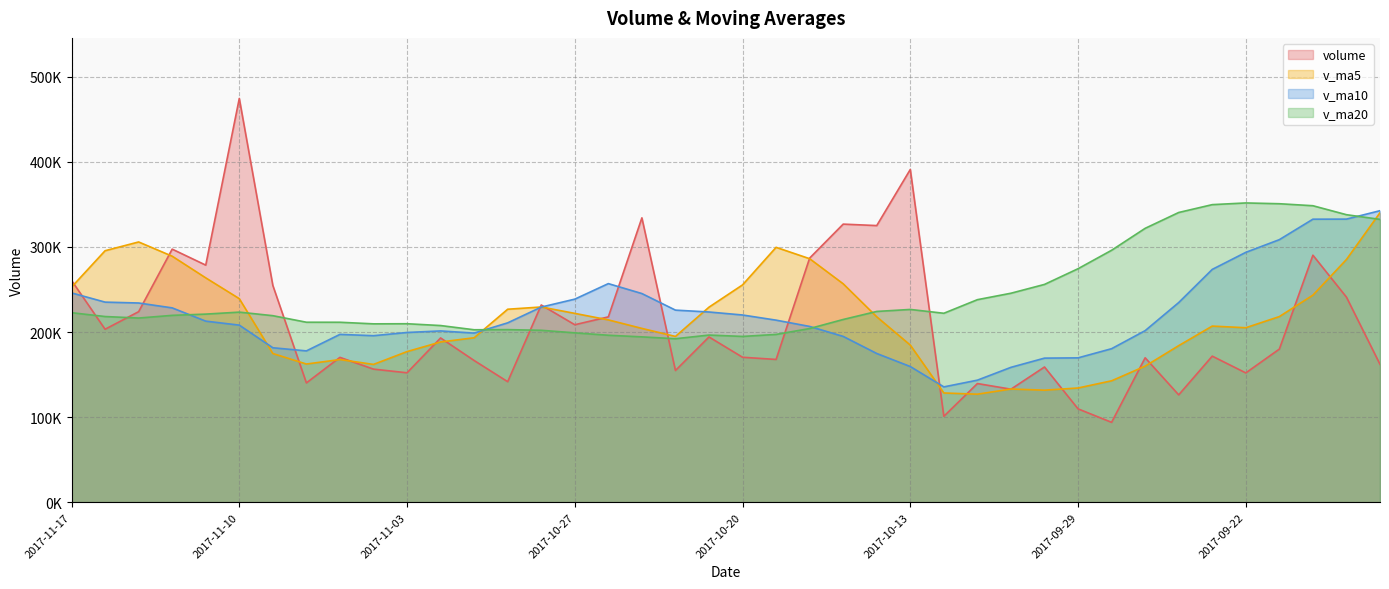

Where does the volume series first go above 179955?

2017-11-17